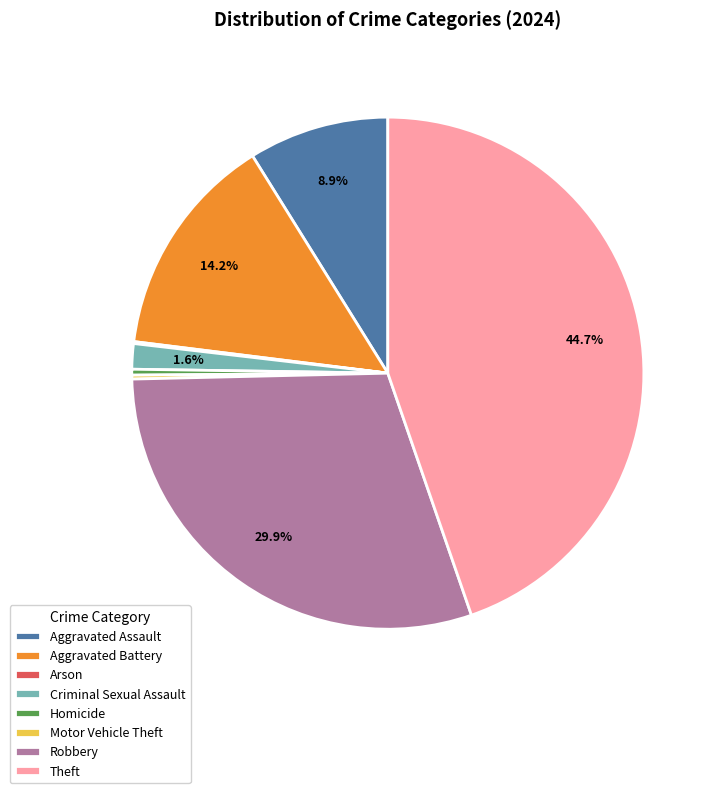

What is the largest slice in the pie chart?

Theft